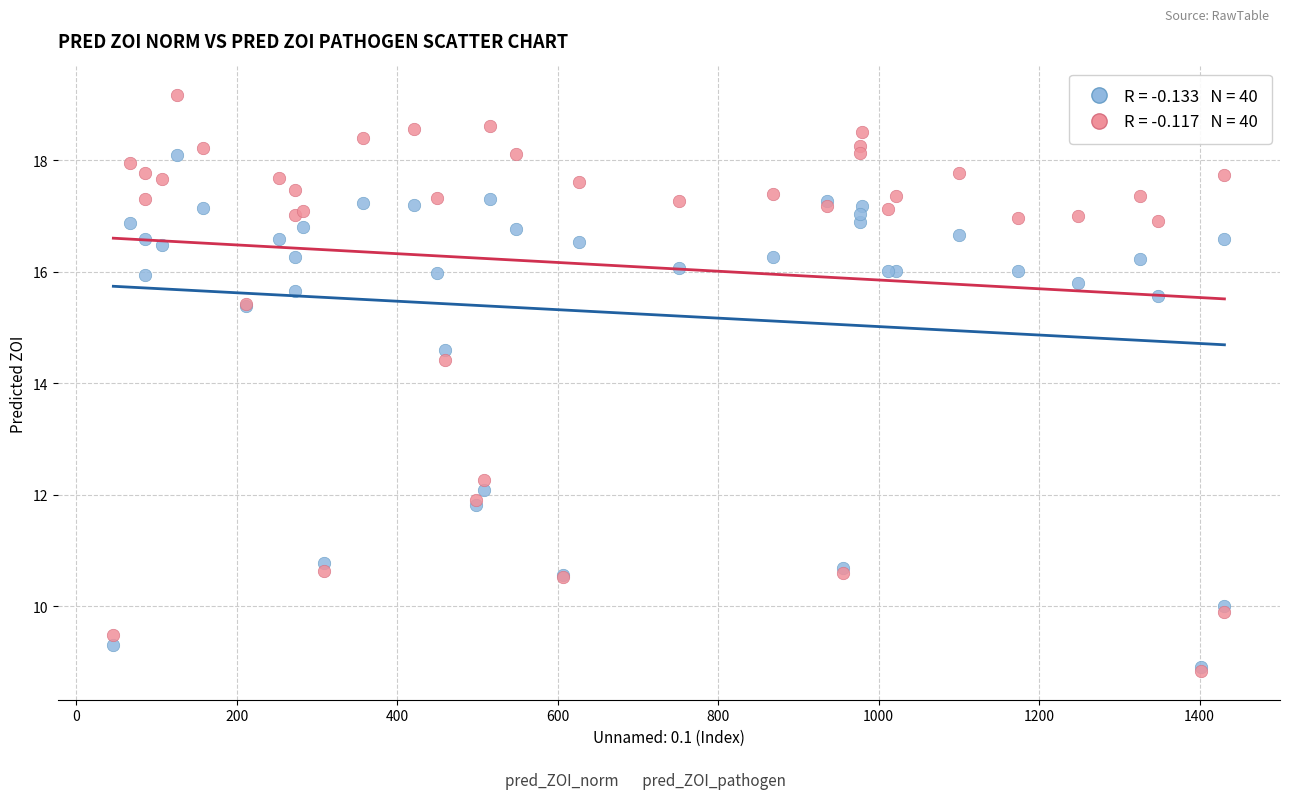

Across all series, what Y value is closest to 14?

14.4